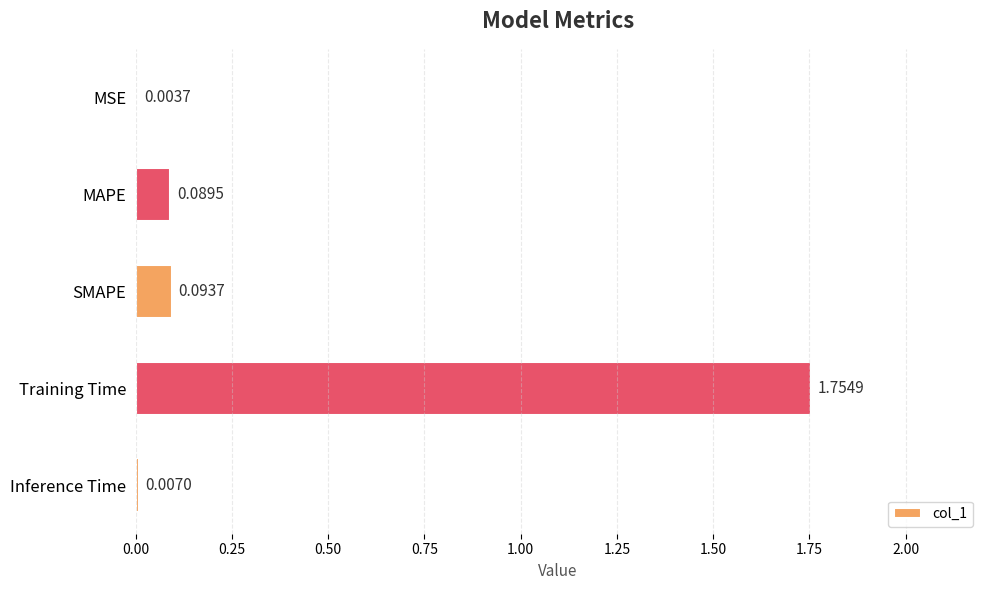

What is the change in value from MSE to MAPE?

+0.1